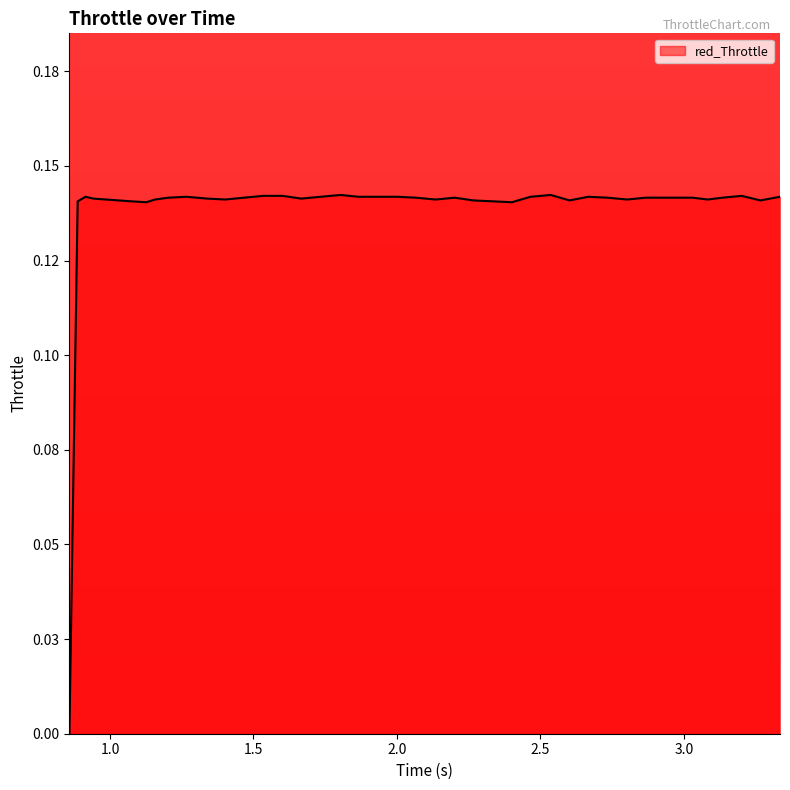

True or false: there are more than 2 points higher than both neighbors.

True